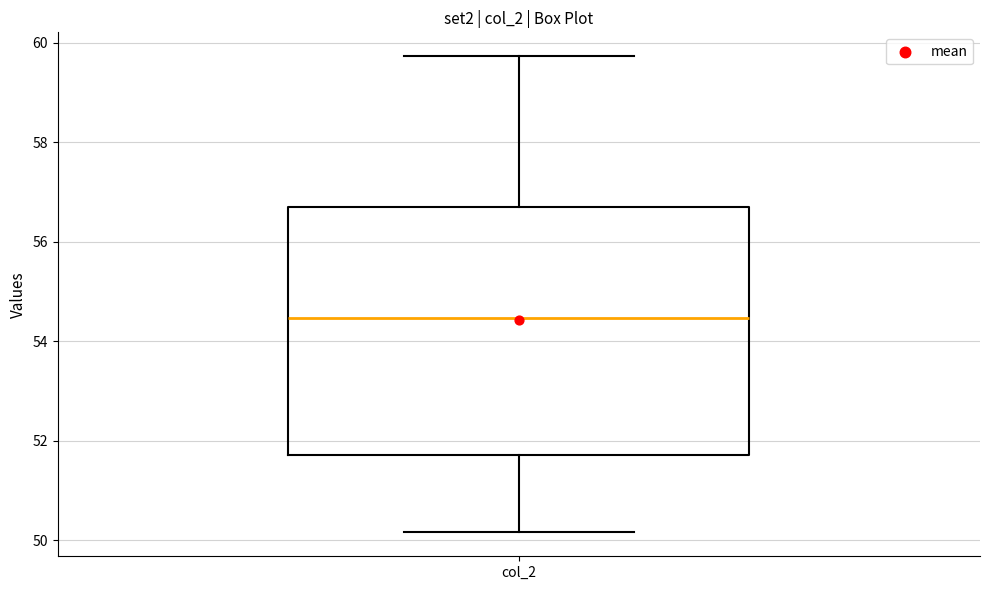

Where does the lower whisker of the box for col_2 end on the y-axis? The values are not printed on the chart, so give them approximately, as read against the axis.

50.2